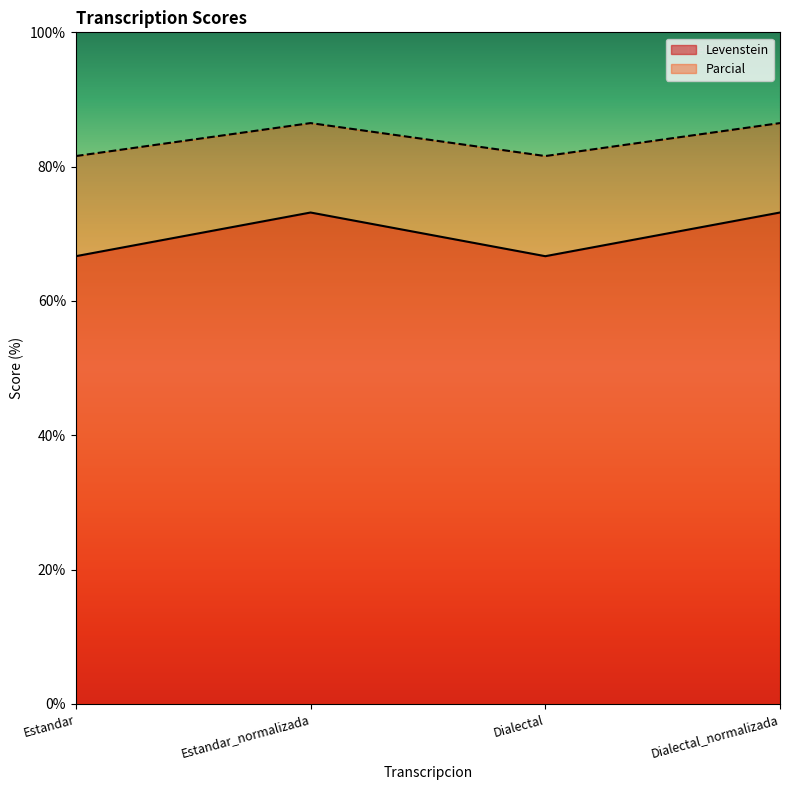

Is the value of Parcial at Estandar greater than the value of Levenstein at Estandar_normalizada?

Yes